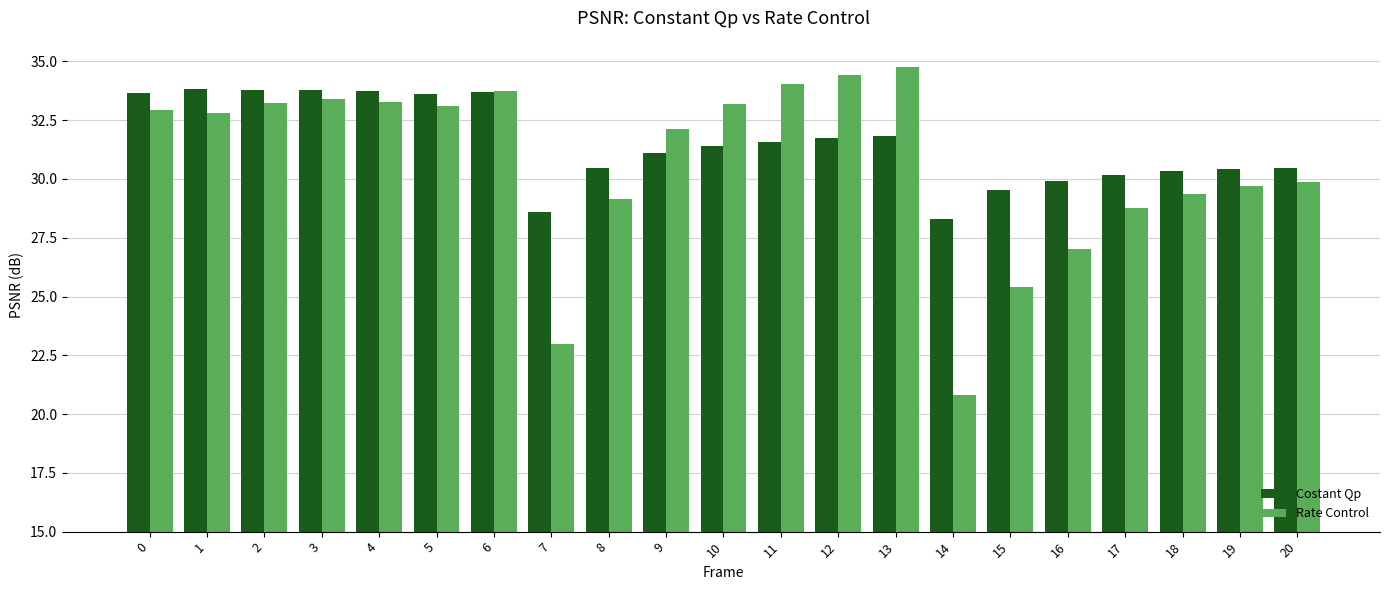

True or false: Rate Control has a value of 33.3 at 4.

True